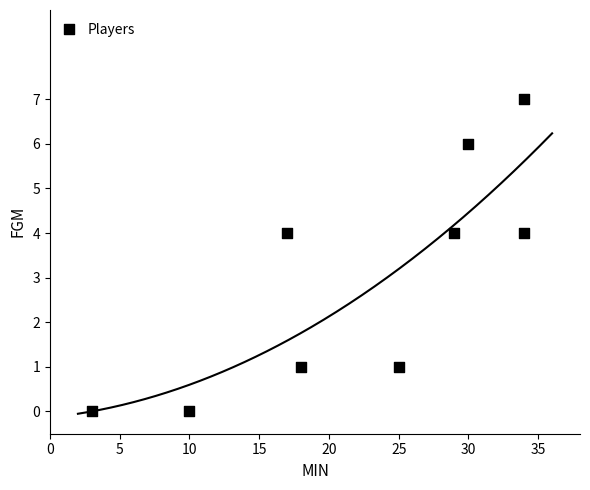

What is the average Y value?

3